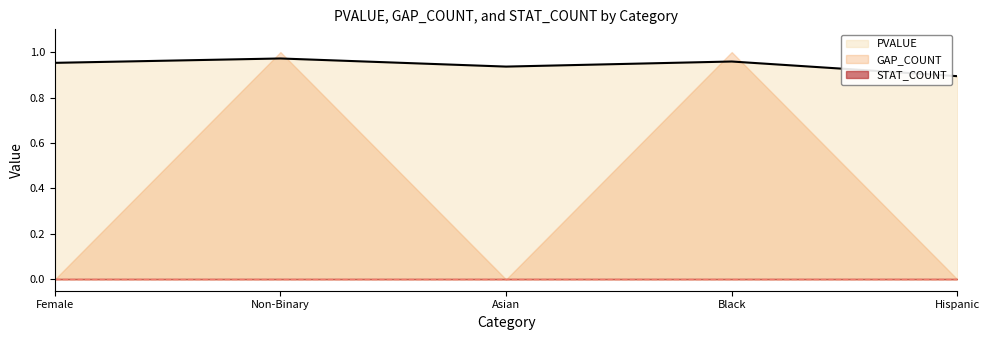

How many categories are shown in the chart?

5